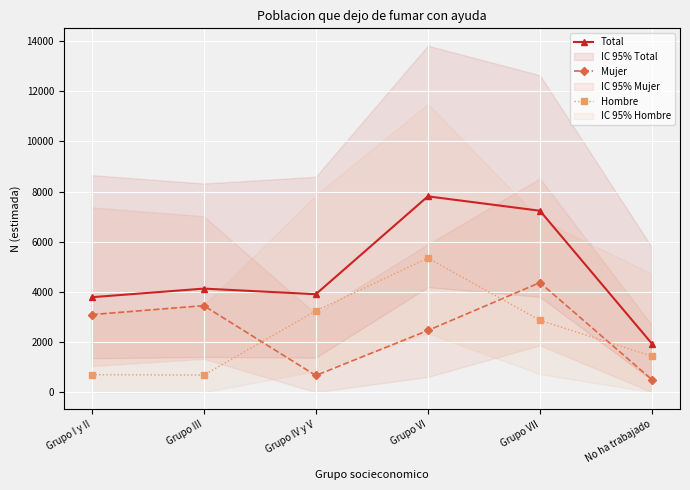

How many lines are shown in the chart?

3